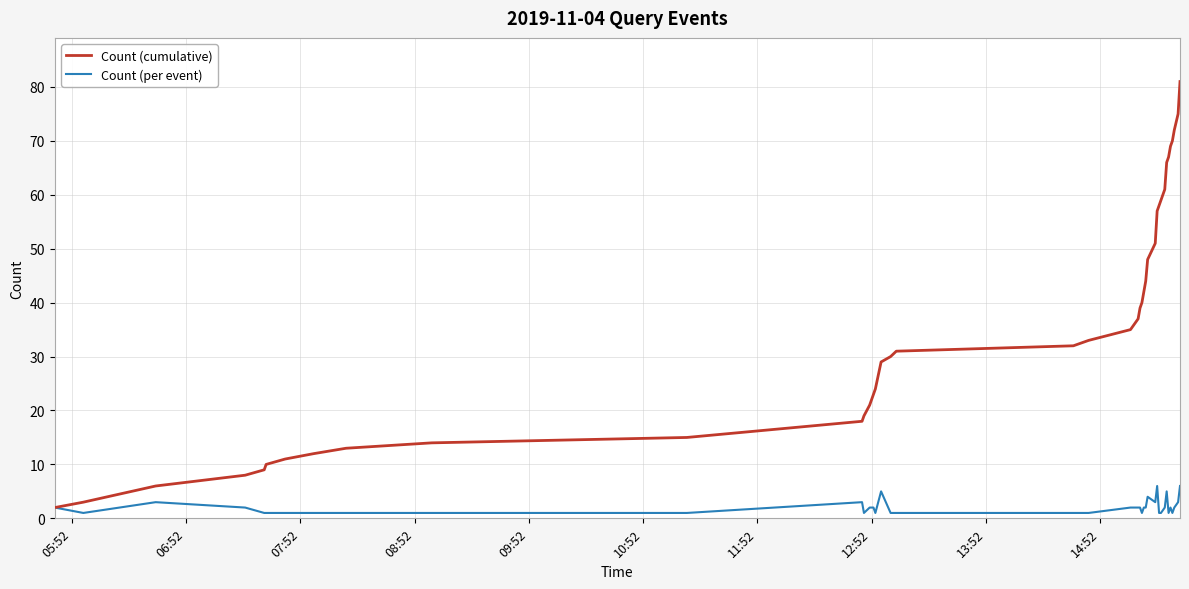

Rank the series by their maximum value, from lowest to highest.

Count (per event), Count (cumulative)